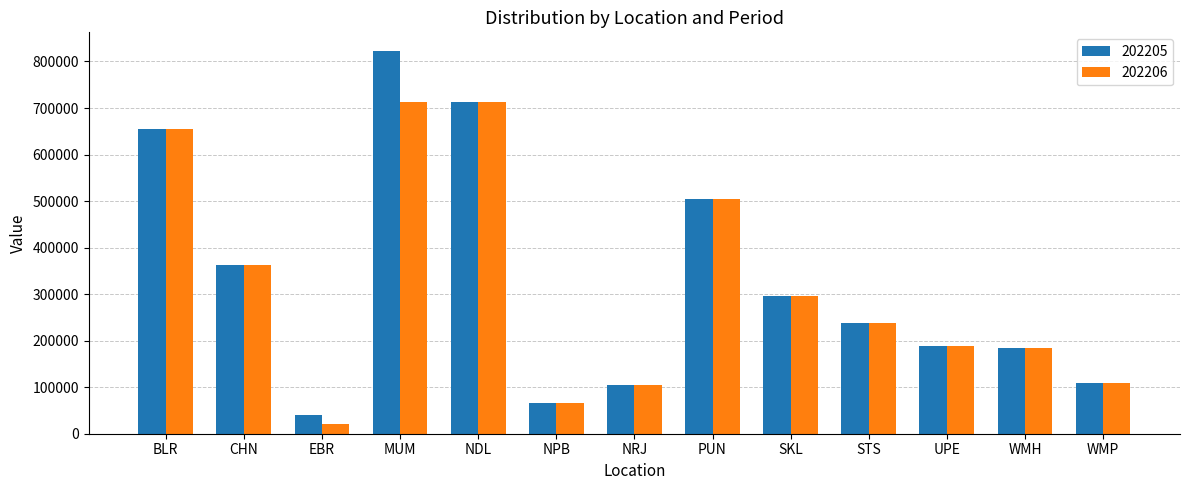

Does the chart contain any negative values?

No